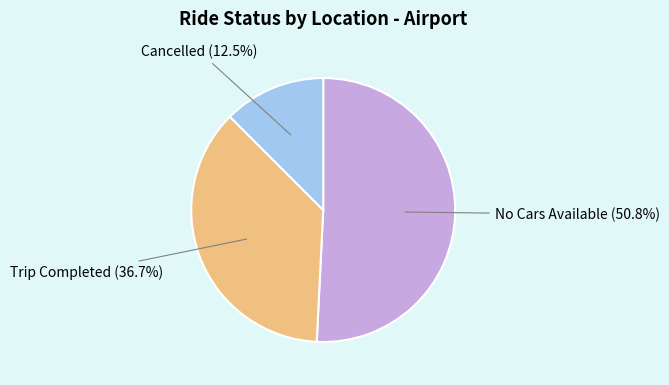

Is there a majority slice in this chart?

Yes